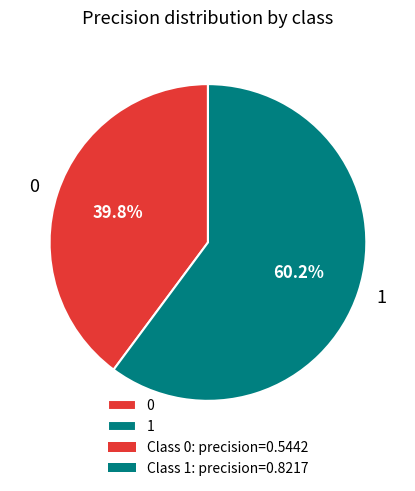

How many segments does this pie chart have?

2